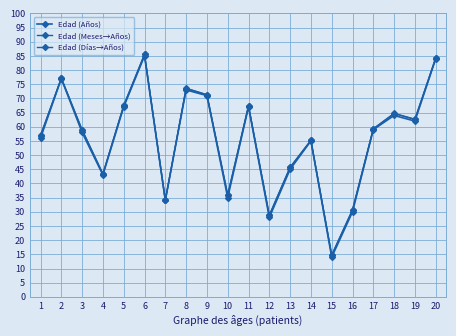

What is the average value of the Edad (Años) series?

55.4